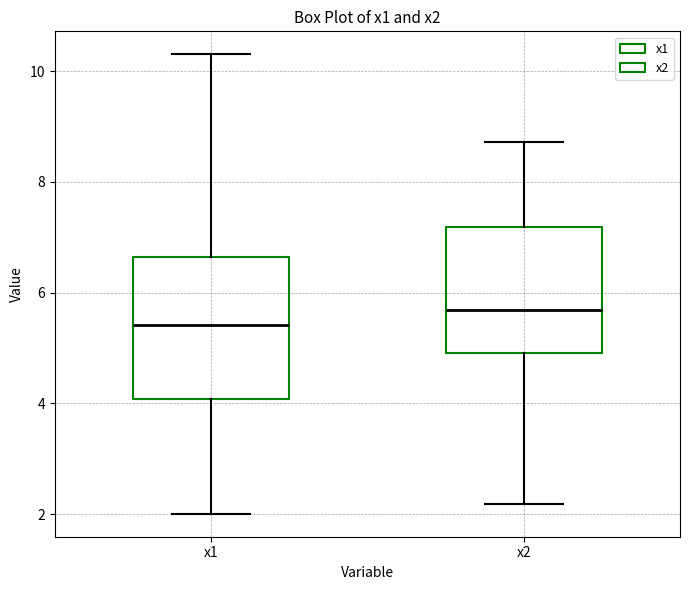

Where does the upper whisker of the box for x1 end on the y-axis? The values are not printed on the chart, so give them approximately, as read against the axis.

10.4